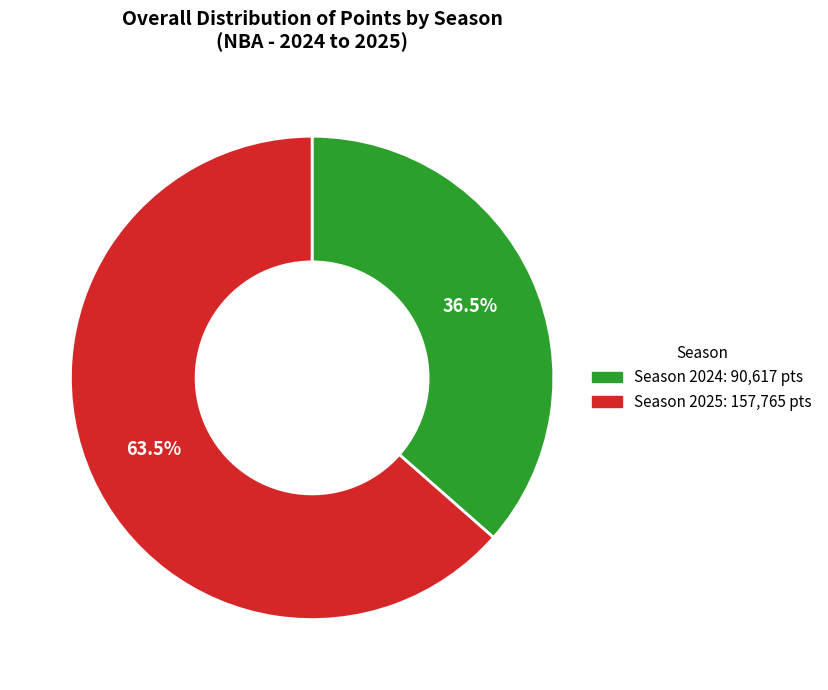

Does any single category account for the majority?

Yes